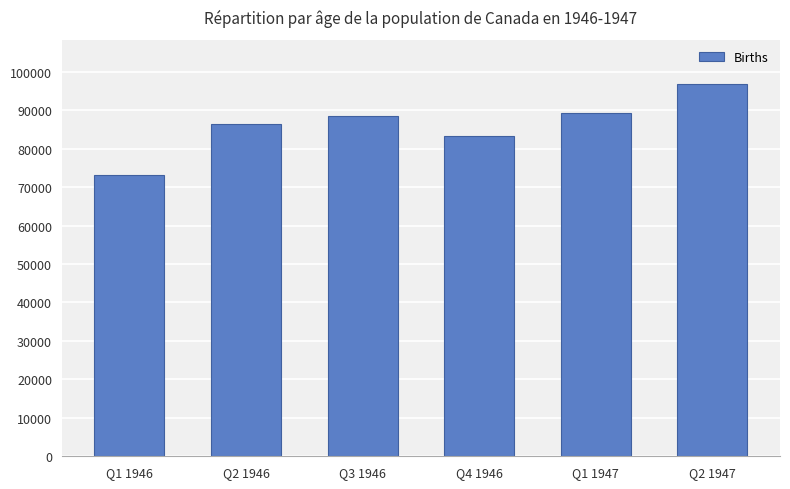

What is the greatest value displayed?

96722